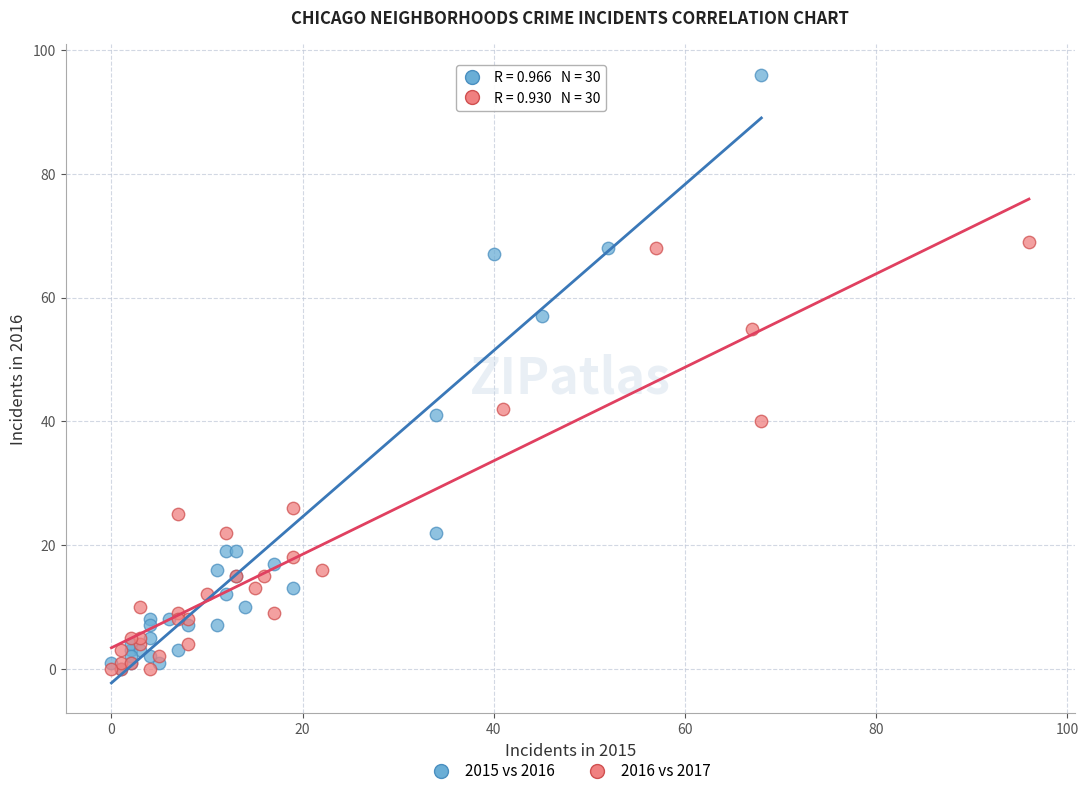

Which series has the largest Y range (max minus min)?

2015 vs 2016